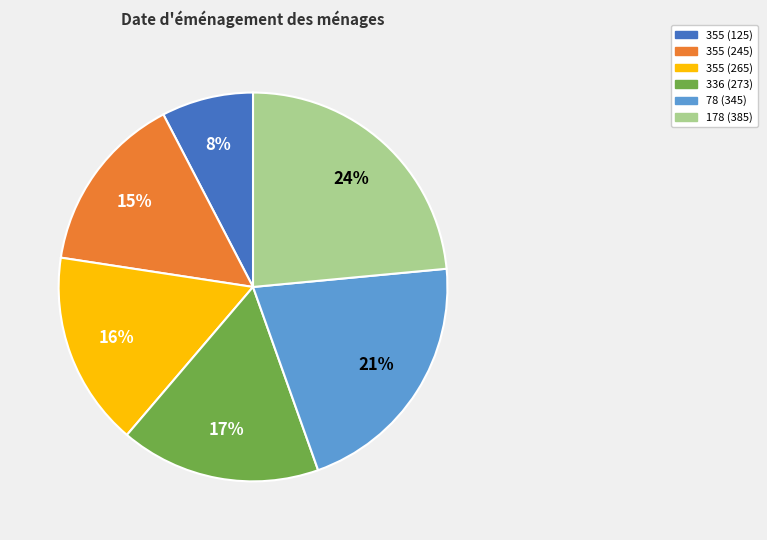

Which slice is the largest?

178 (385)